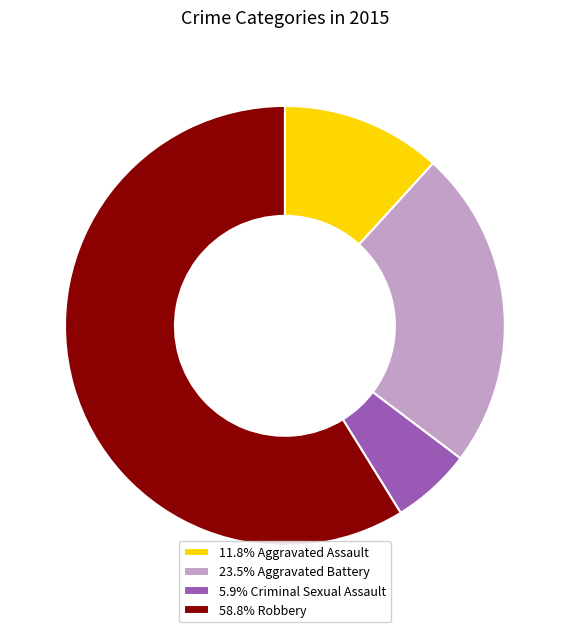

Is the sum of 11.8% Aggravated Assault and 23.5% Aggravated Battery greater than half?

No